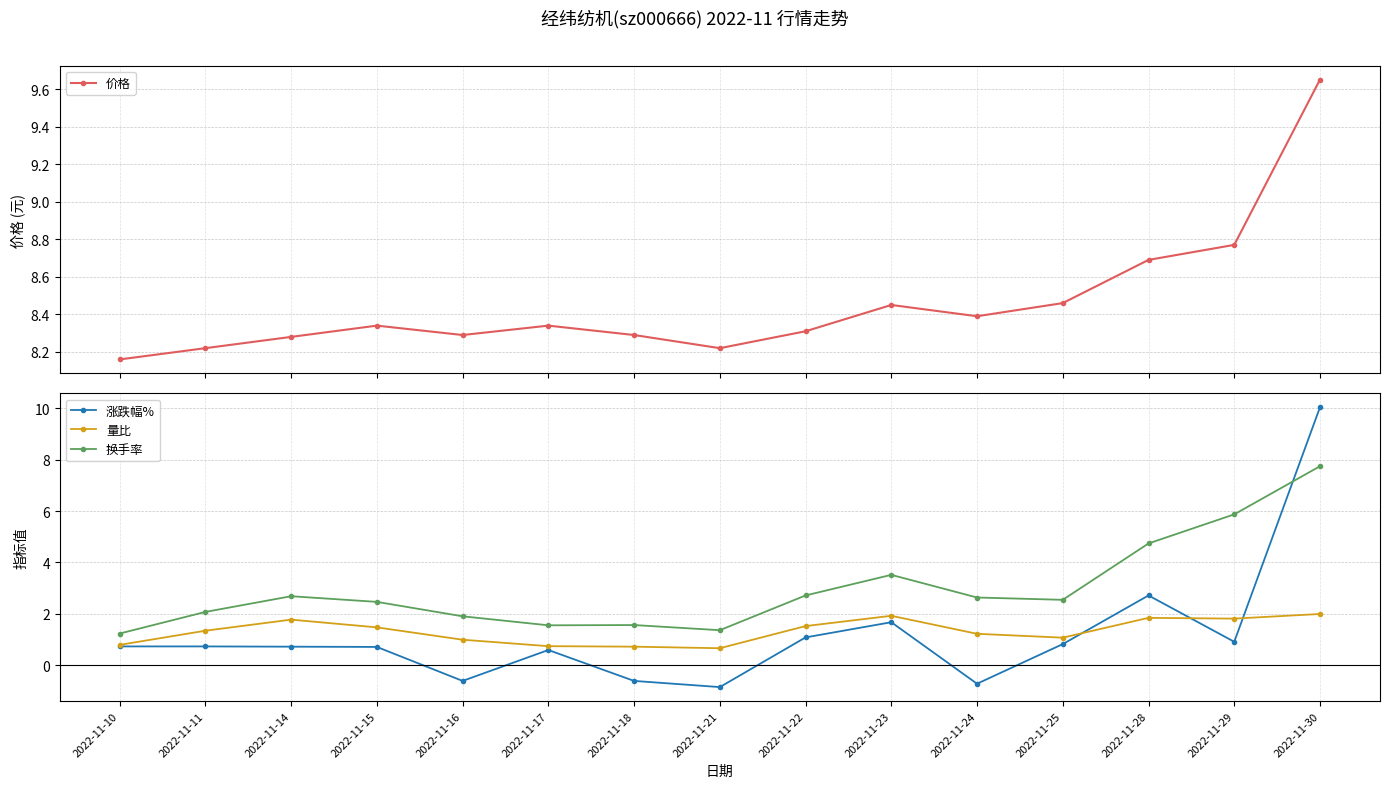

In 涨跌幅%, how many points are lower than both neighbors (excluding endpoints)?

4